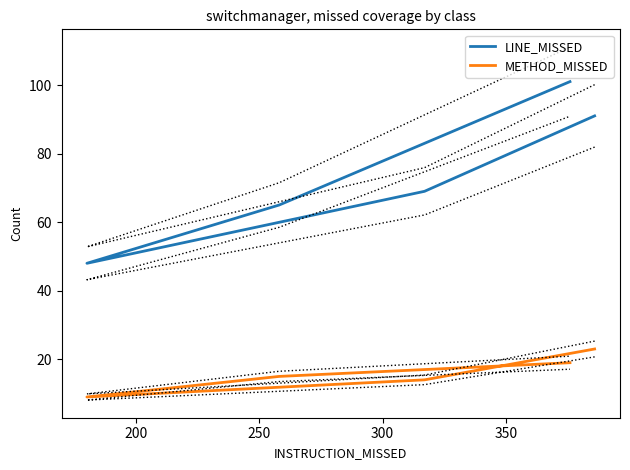

Is it true that LINE_MISSED equals 125 at 150?

False